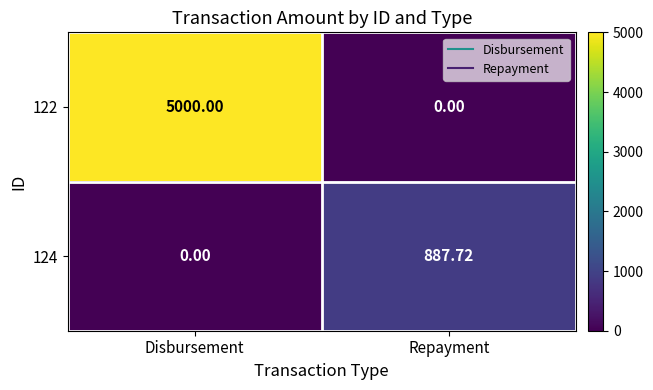

Rank the categories by 122 value from highest to lowest.

Disbursement, Repayment